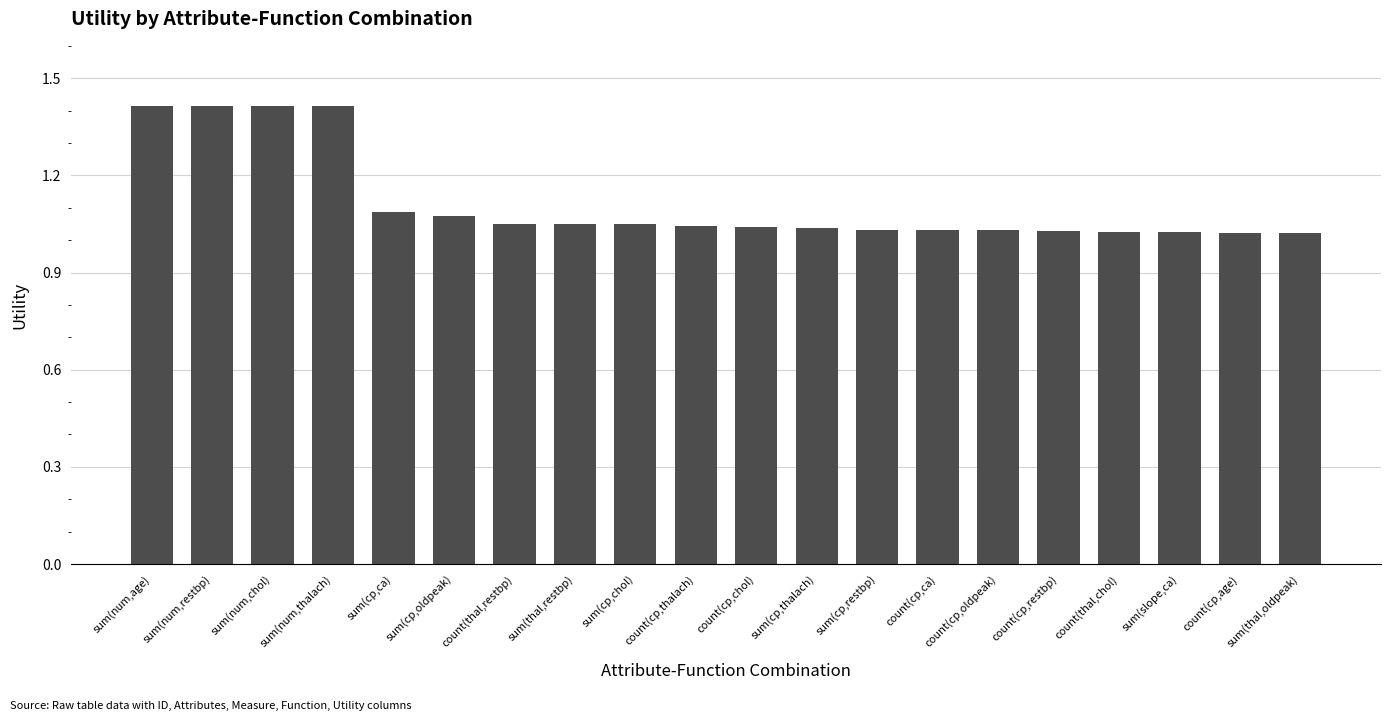

What value does the data have at sum(num,restbp)?

1.4